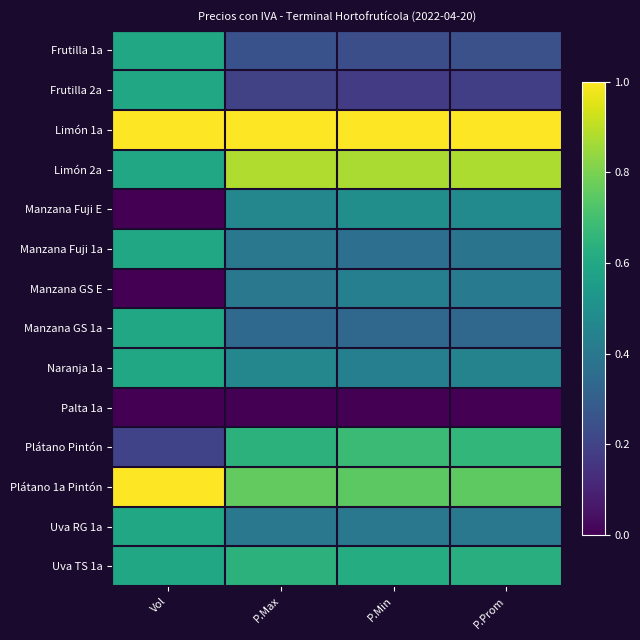

Count the number of data series in this chart.

14